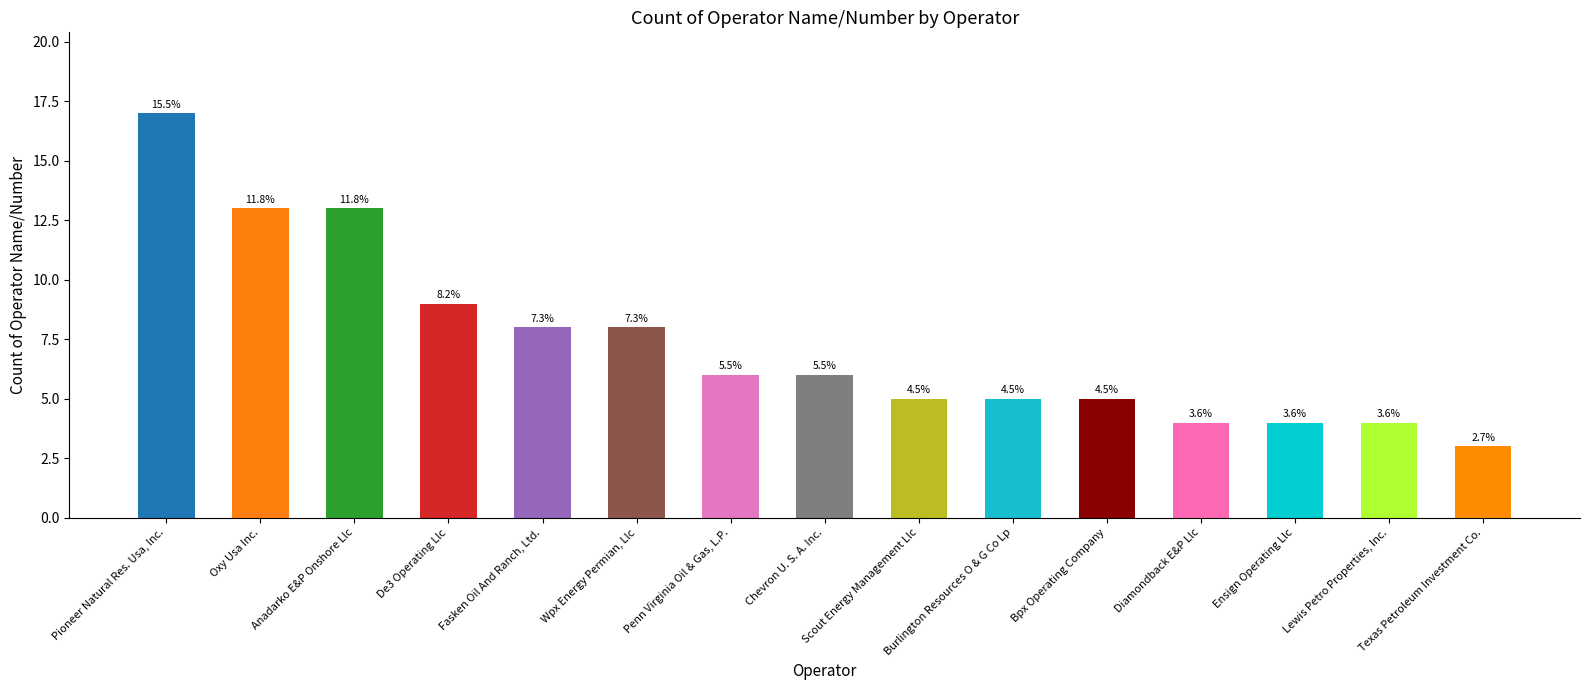

How many bars are there in total?

15